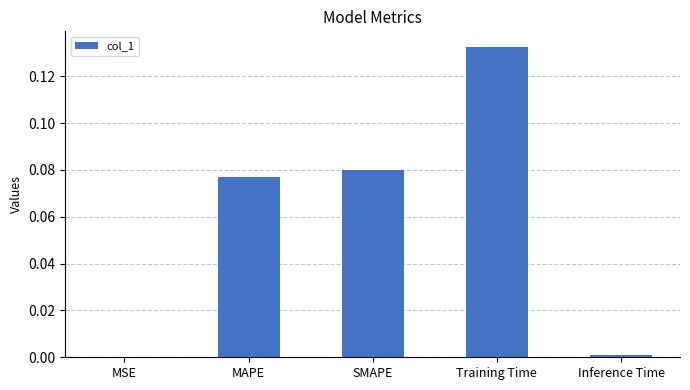

Which label corresponds to the largest value in the chart?

Training Time